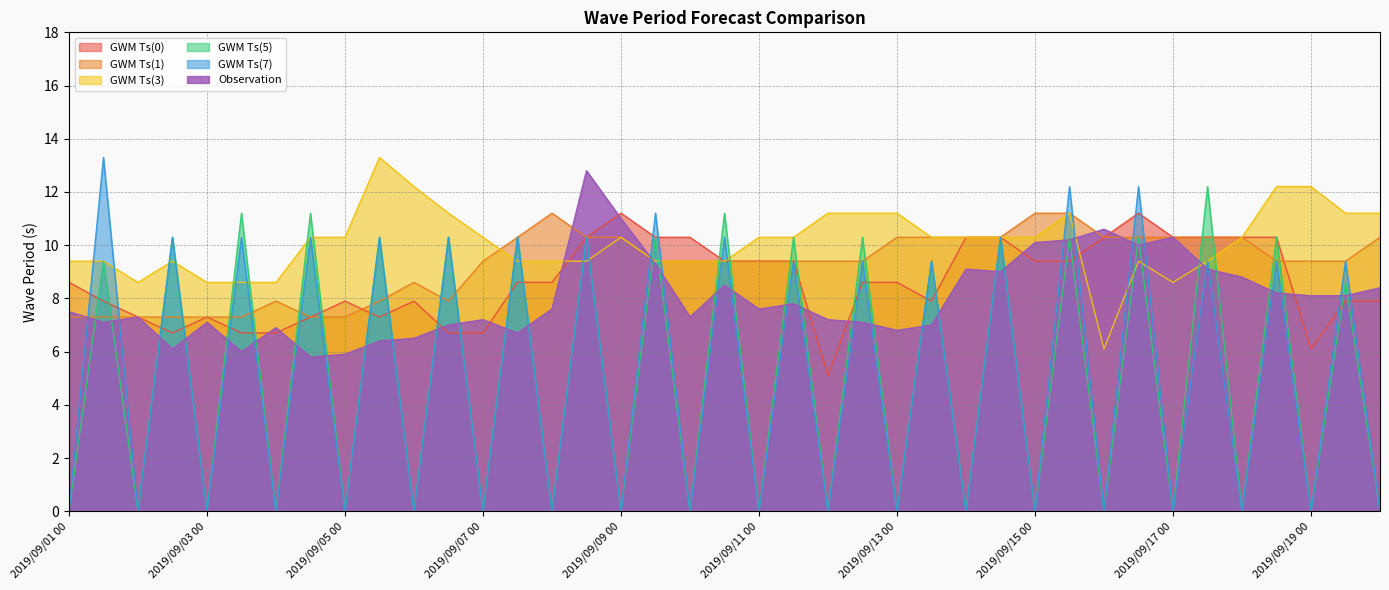

What is the value of the GWM Ts(3) point at the 12th from the left?

11.2